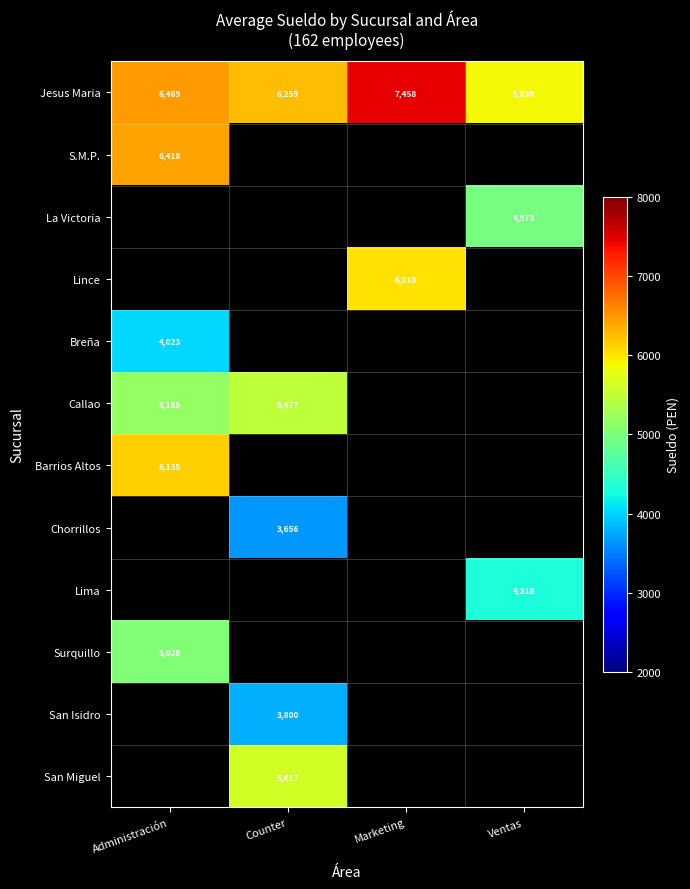

The value of Jesus Maria at Ventas is 2312. True or false?

False